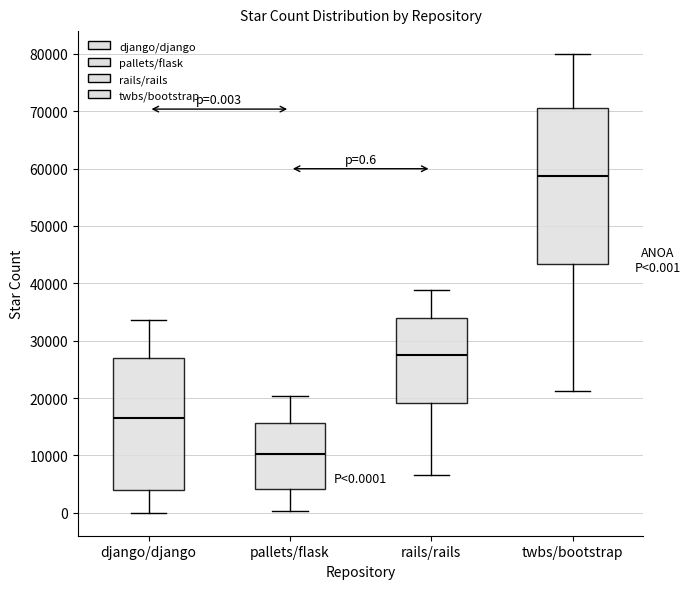

Which box's median line is the lowest?

pallets/flask